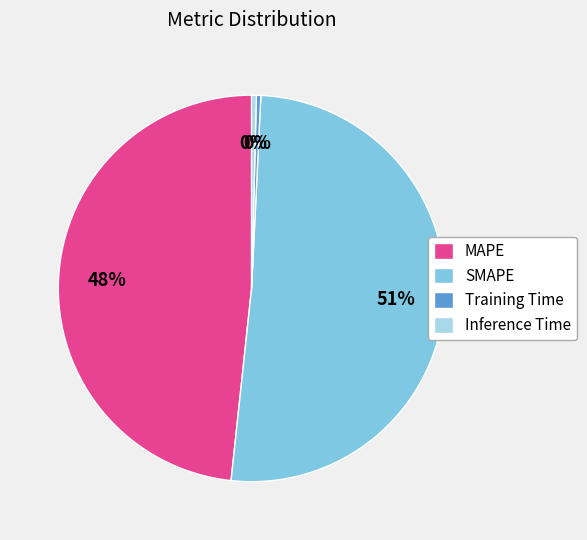

Which category has the biggest portion of the pie?

SMAPE